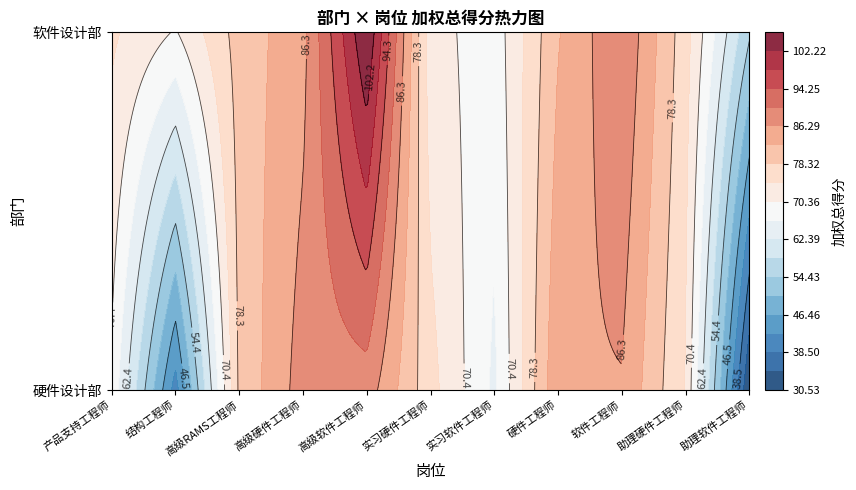

Where is 软件设计部 nearest to the value 80?

高级RAMS工程师